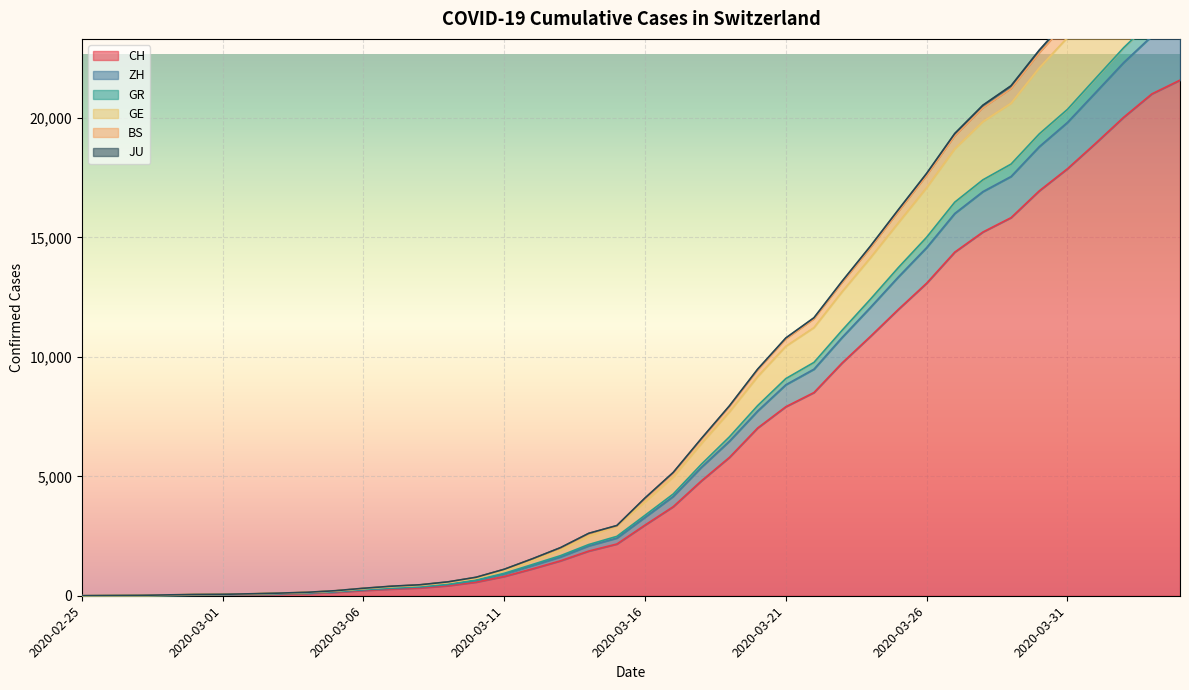

What is the highest value of the CH series?

21583